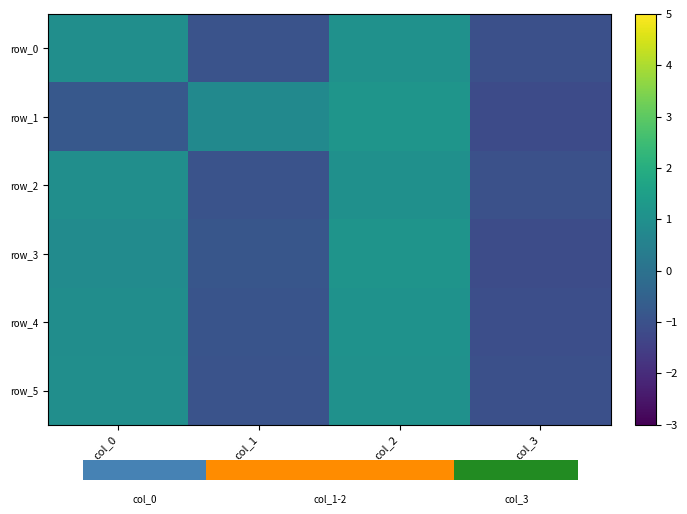

Reading right to left, extract all data points from this chart.

row_0: col_3=-1.0	col_2=1.0	col_1=-1.0	col_0=1.0
row_1: col_3=-1.2	col_2=1.2	col_1=0.8	col_0=-0.8
row_2: col_3=-1.0	col_2=1.0	col_1=-1.0	col_0=1.0
row_3: col_3=-1.1	col_2=1.1	col_1=-0.9	col_0=0.9
row_4: col_3=-1.1	col_2=1.1	col_1=-0.9	col_0=0.9
row_5: col_3=-1.0	col_2=1.0	col_1=-1.0	col_0=1.0